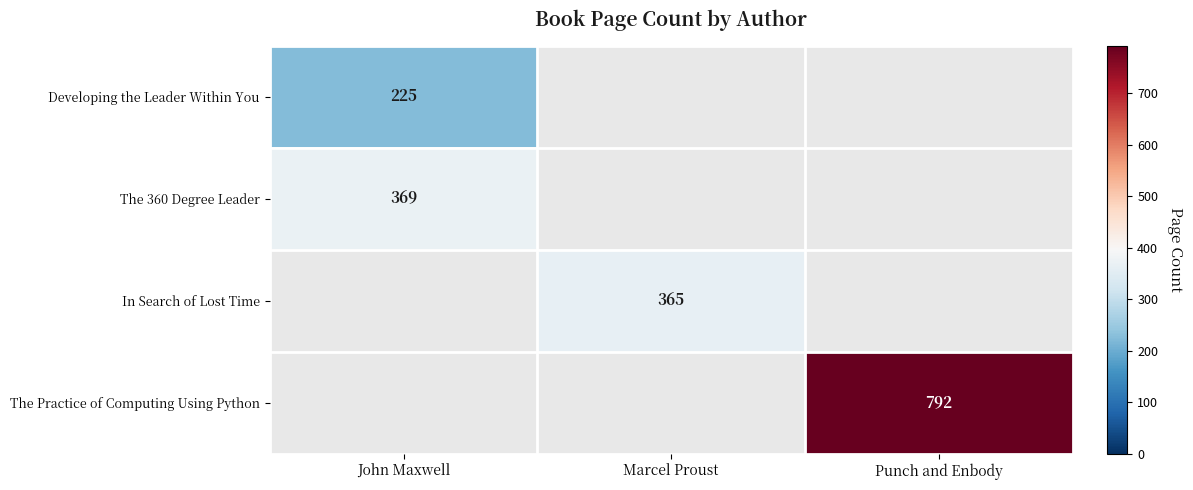

At which category does the chart reach its peak across all series?

Punch and Enbody